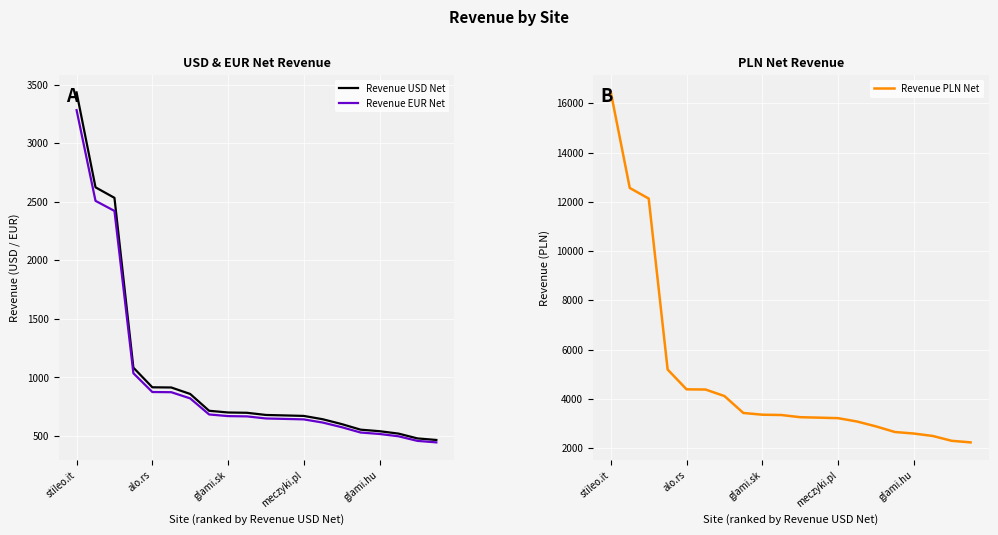

Which series has the largest total across all categories?

Revenue PLN Net